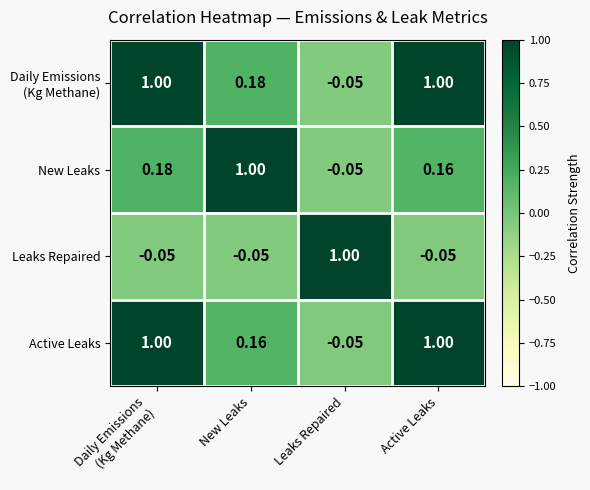

Which category has the highest value in the New Leaks series?

New Leaks